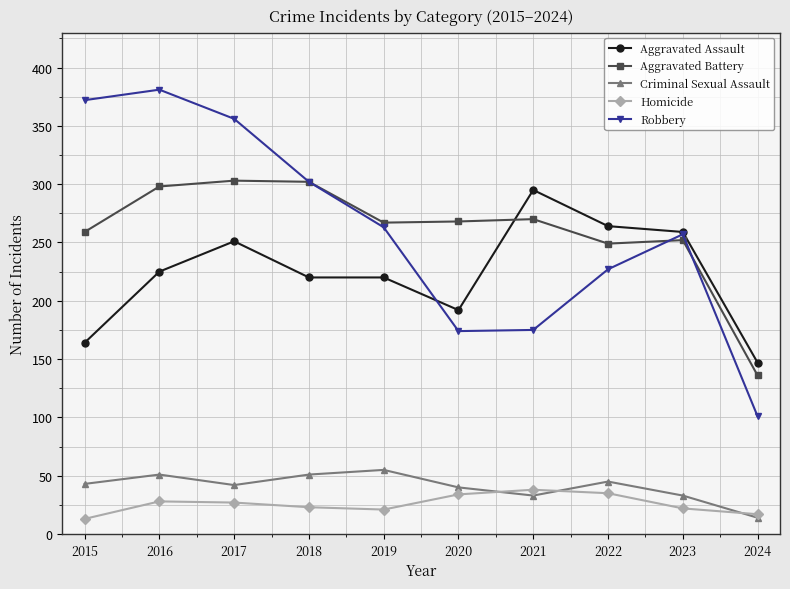

True or false: Criminal Sexual Assault has more than 0 interior local peaks.

True